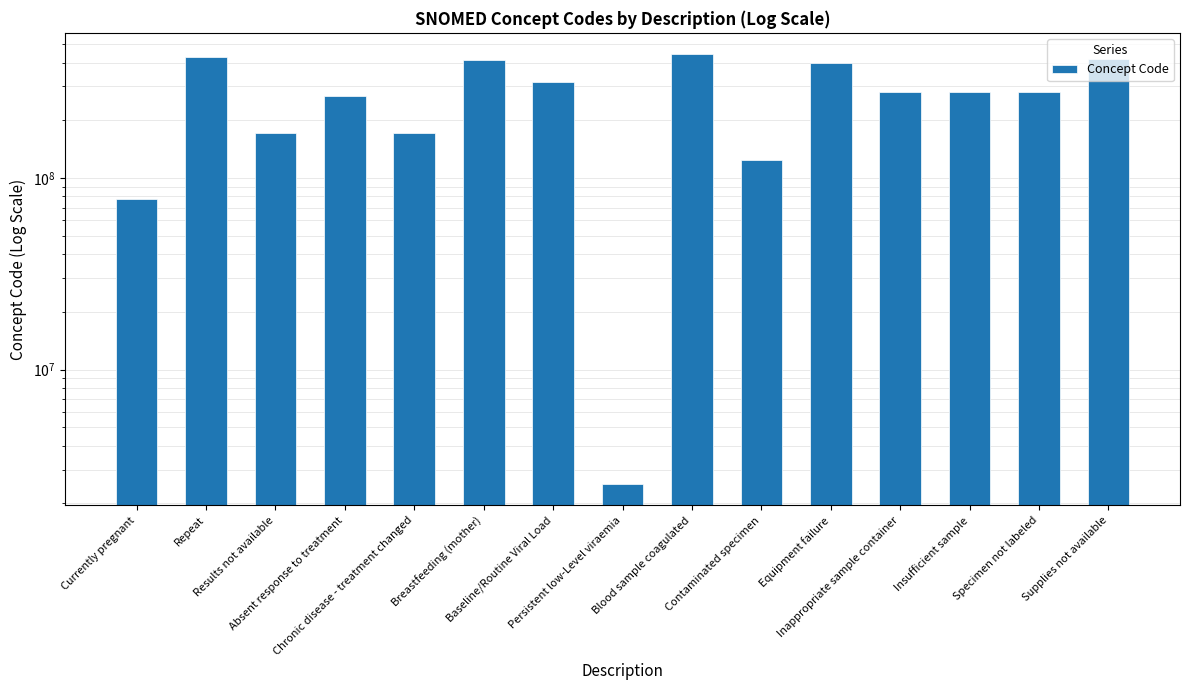

What is the change in value from Currently pregnant to Chronic disease - treatment changed?

+93178001